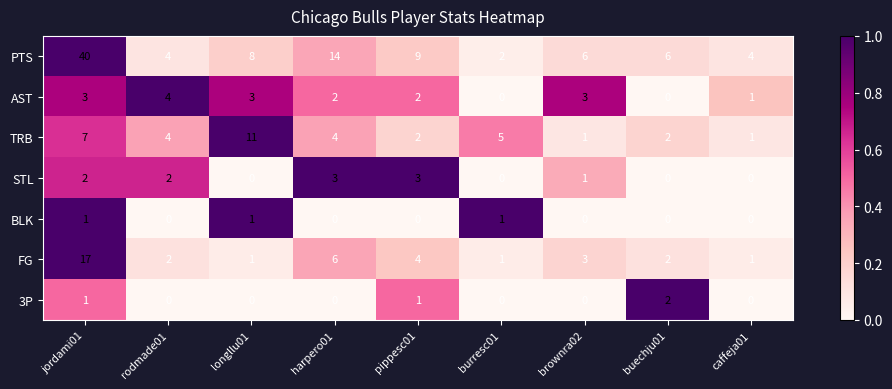

Is it true that TRB equals 11 at longllu01?

True